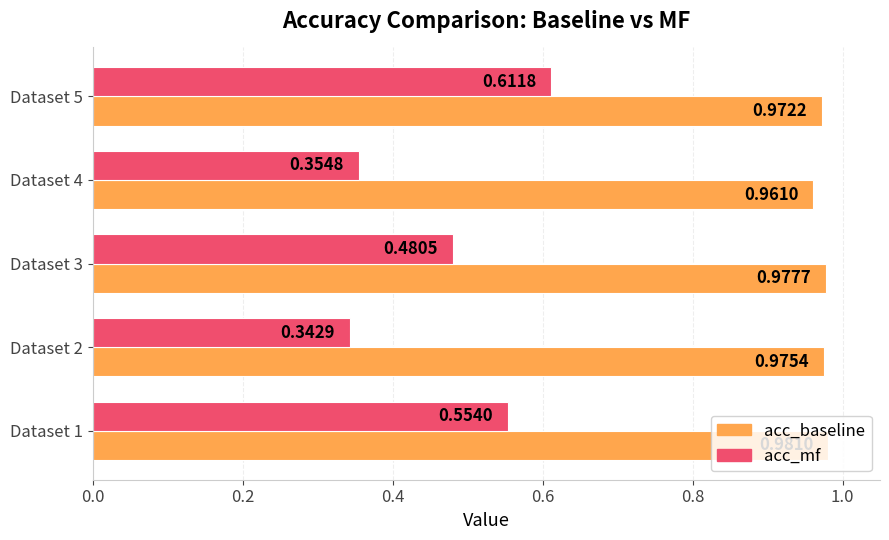

Which series has the largest range (max minus min)?

acc_mf